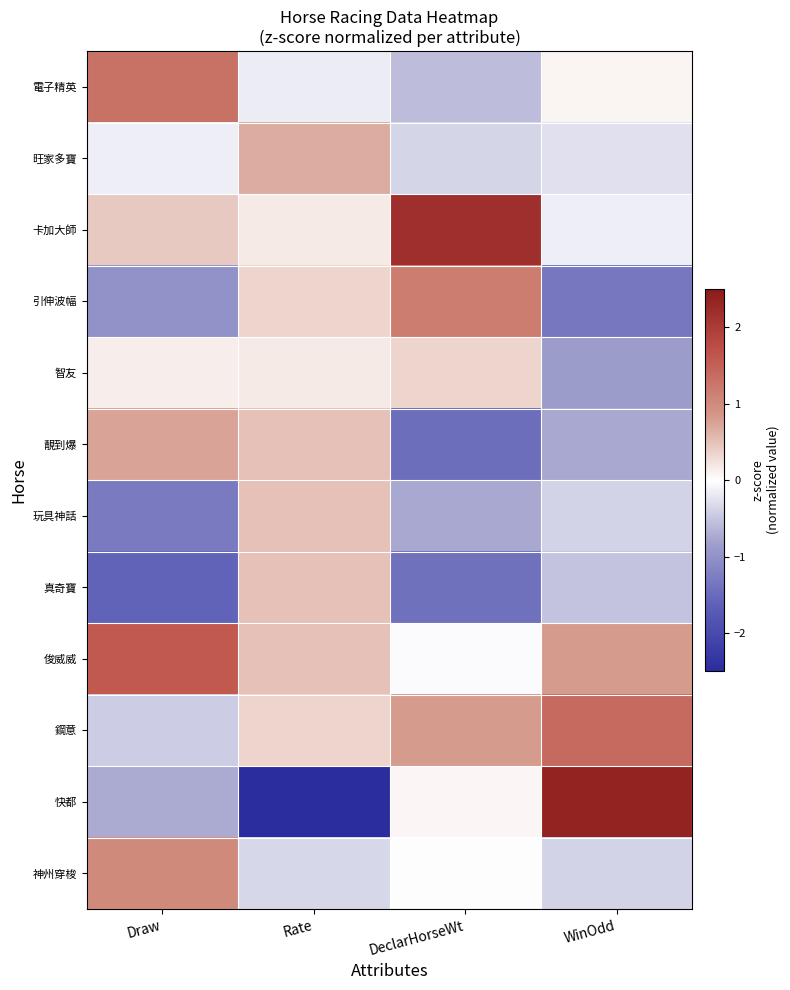

What is the minimum value shown in the chart?

-3.2